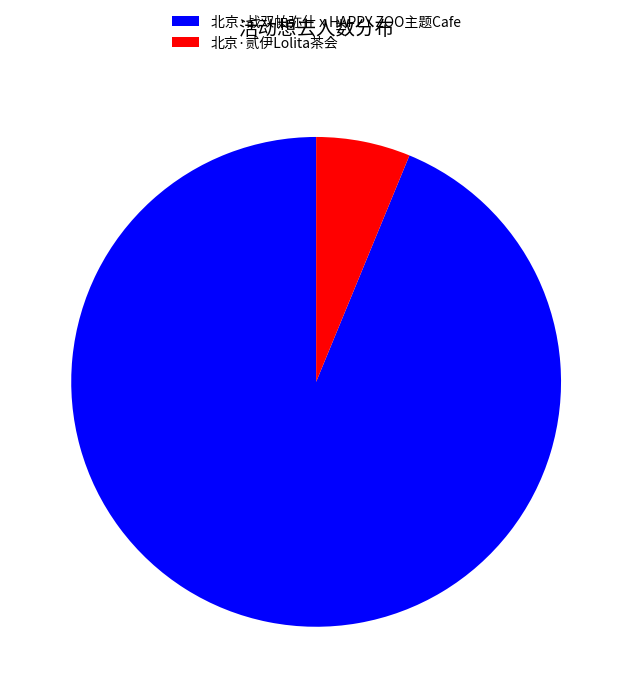

How many segments does this pie chart have?

2